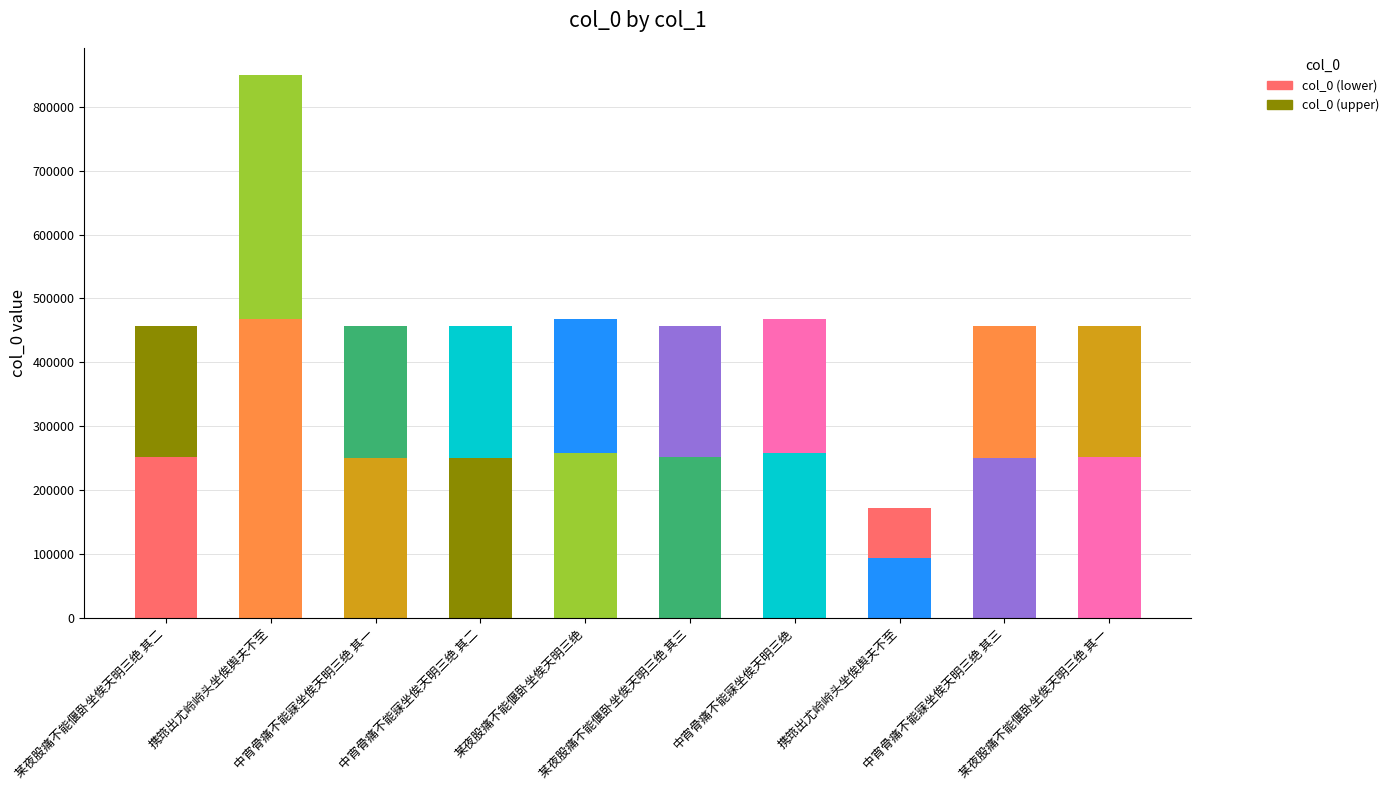

What is the label of the 10th bar from the left?

某夜股痛不能偃卧坐俟天明三绝 其一